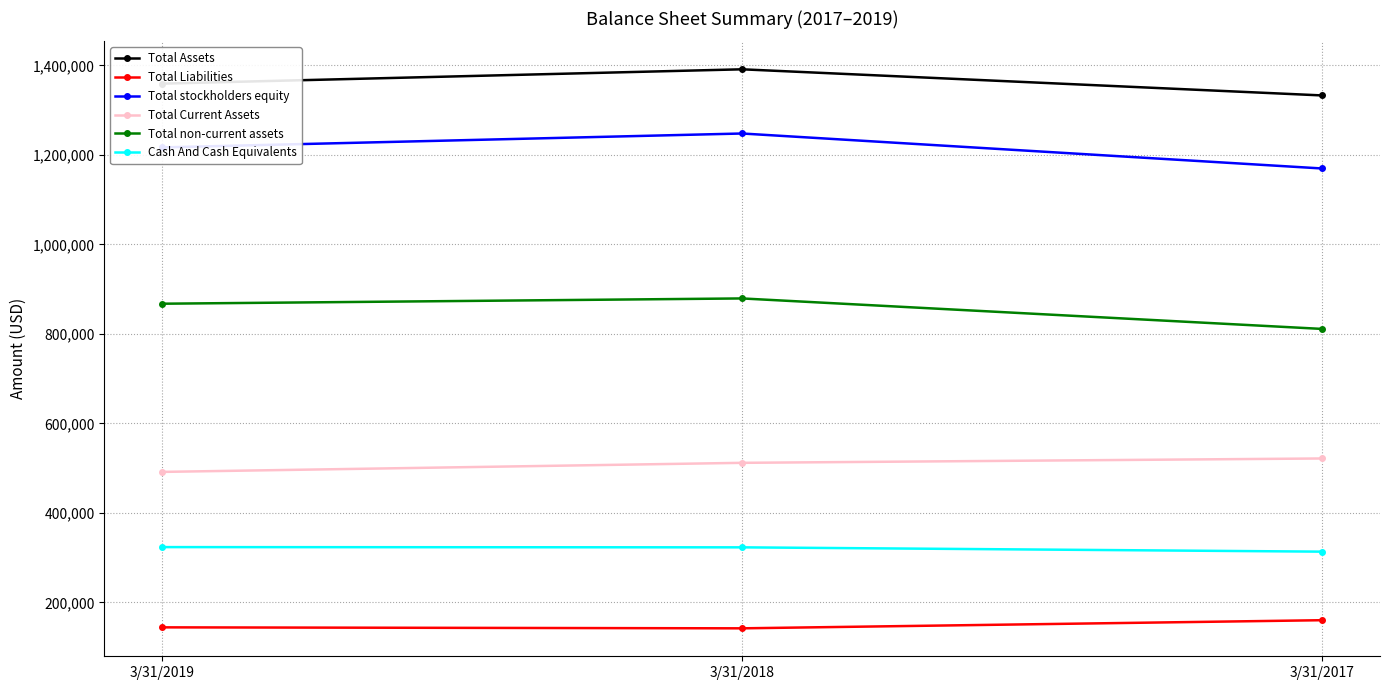

How many Total Liabilities values are between 142184 and 160336?

3